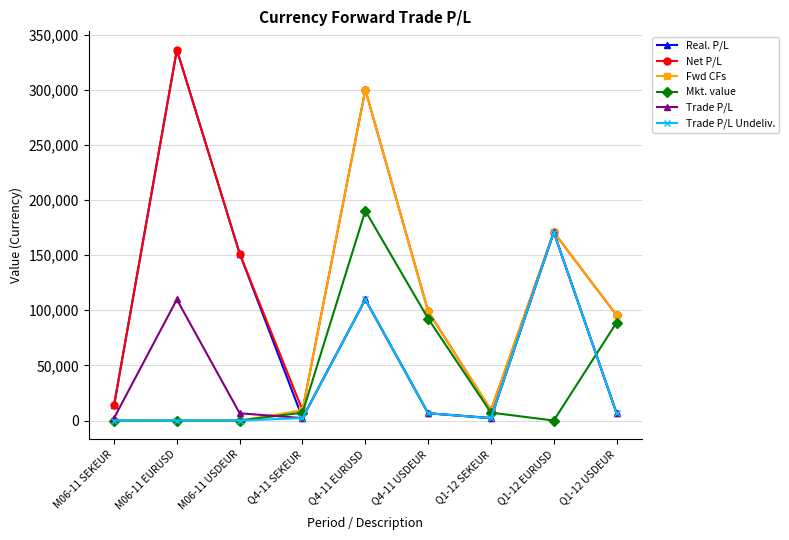

What is the label of the 6th point from the left?

Q4-11 USDEUR